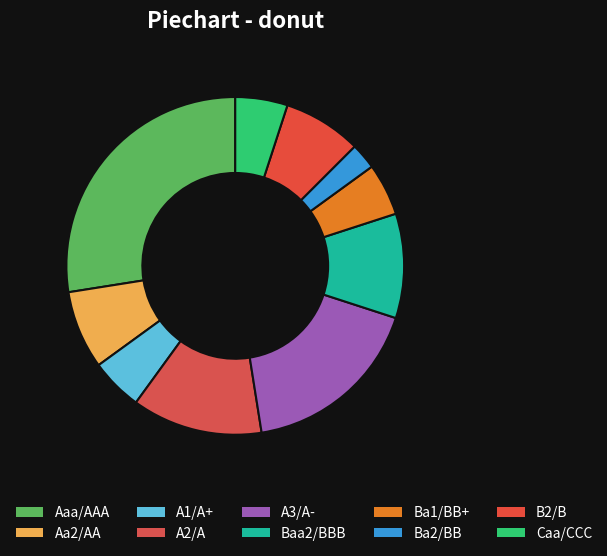

What percentage is the B2/B slice, to the nearest percent?

7%